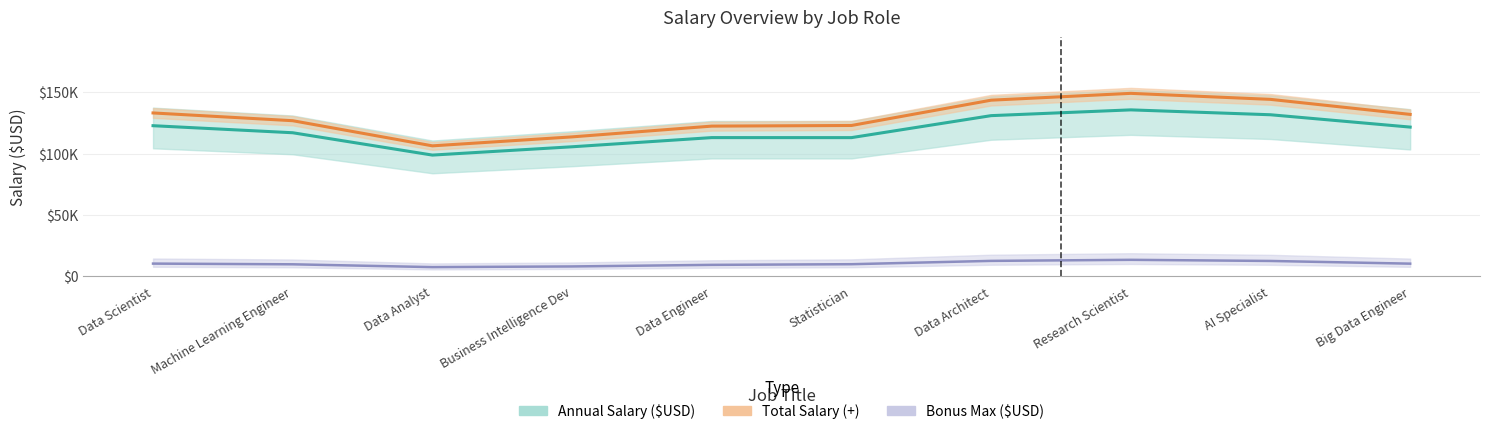

The value of Total Salary (+) at Data Scientist is 130000. True or false?

True